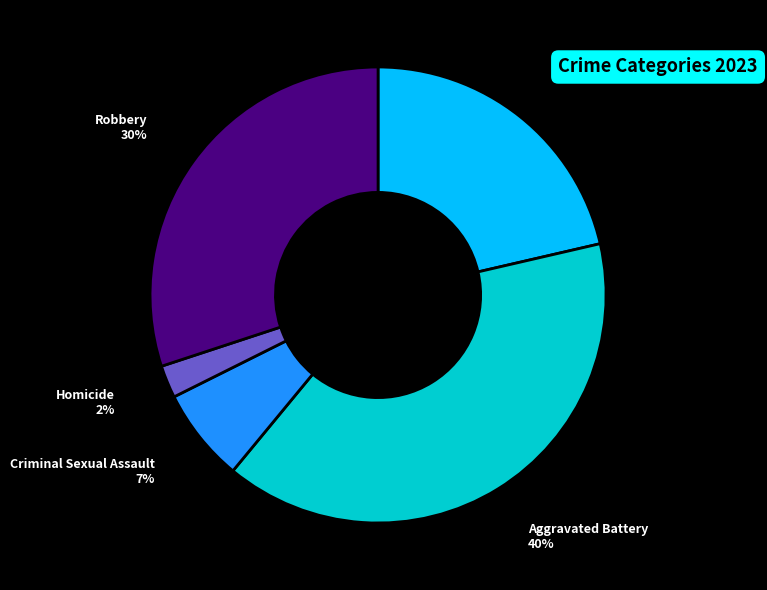

Is it true that Robbery is 30% of the pie?

True